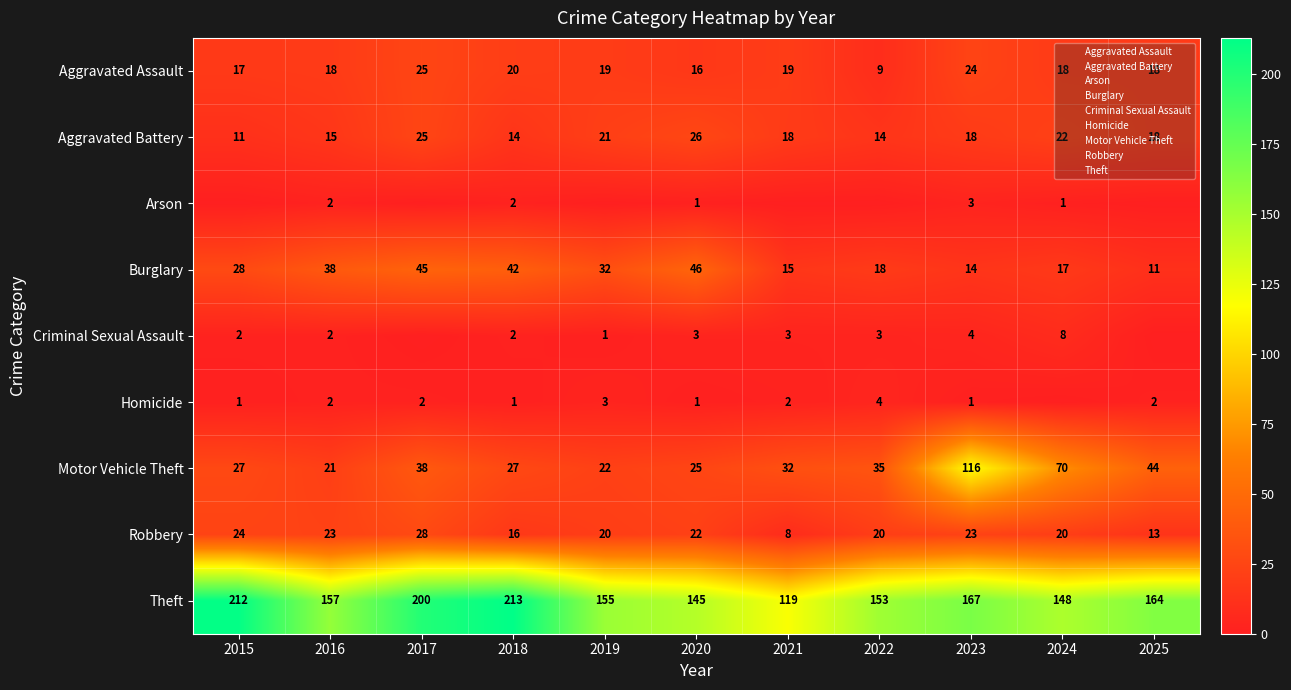

True or false: Motor Vehicle Theft has a value of 27 at 2015.

True